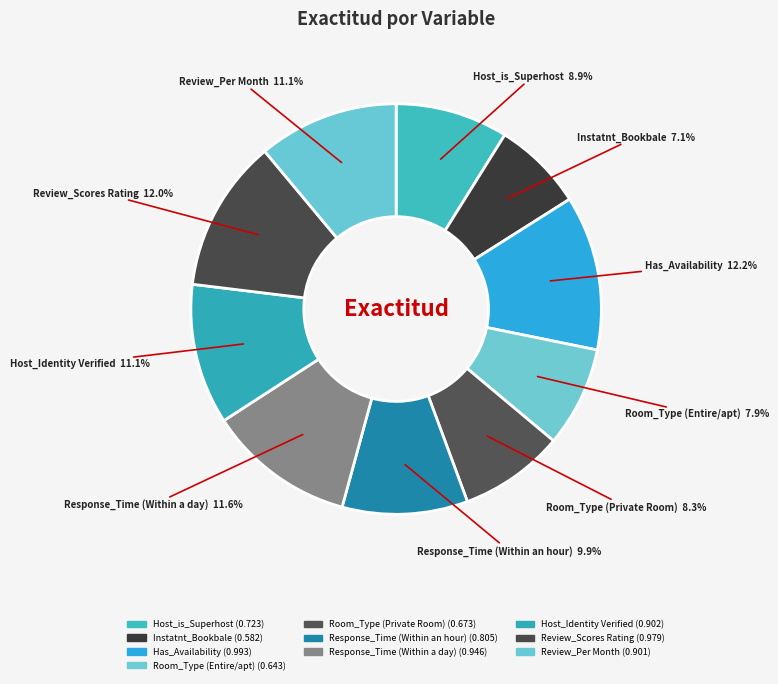

Is there any slice that represents more than half of the pie?

No